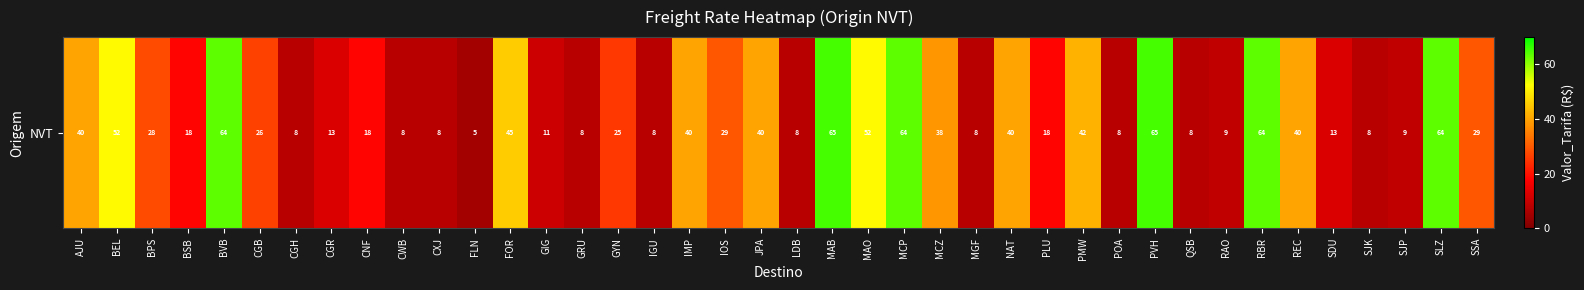

Where is the data nearest to the value 35?

MCZ